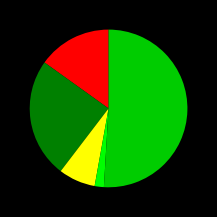

Is there a majority slice in this chart?

Yes